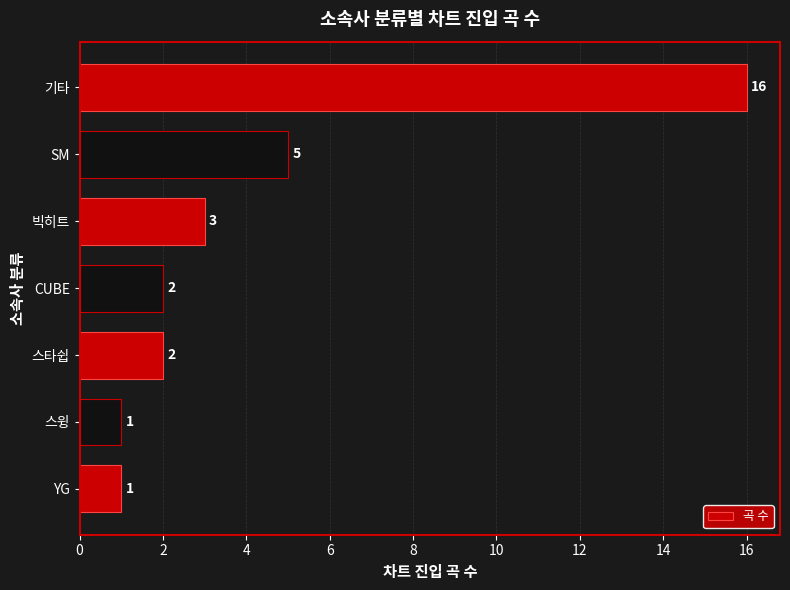

At which label is the value closest to 8?

SM